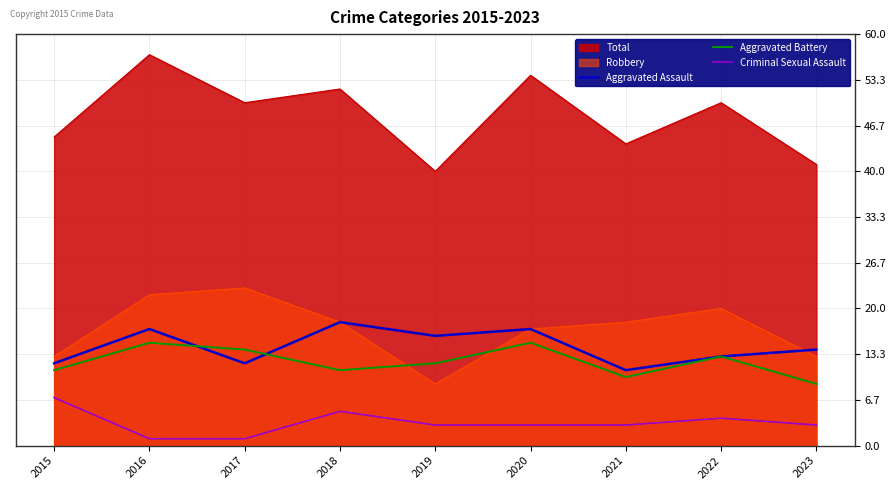

Rank the series by their maximum value, from lowest to highest.

Criminal Sexual Assault, Aggravated Battery, Aggravated Assault, Robbery, Total